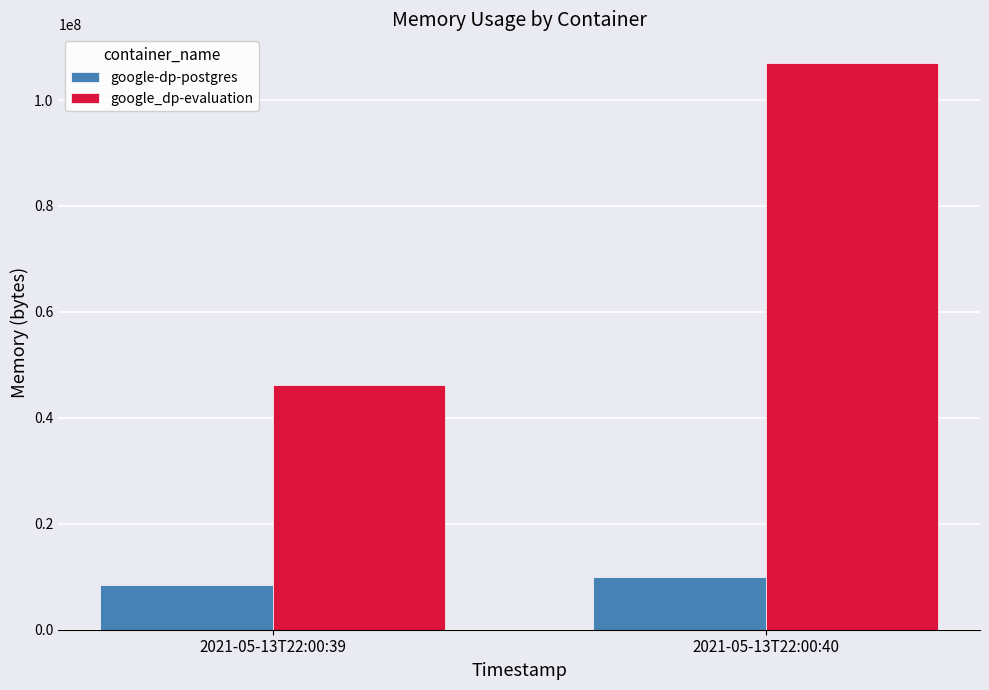

At which label is google-dp-postgres closest to 9154560?

2021-05-13T22:00:39